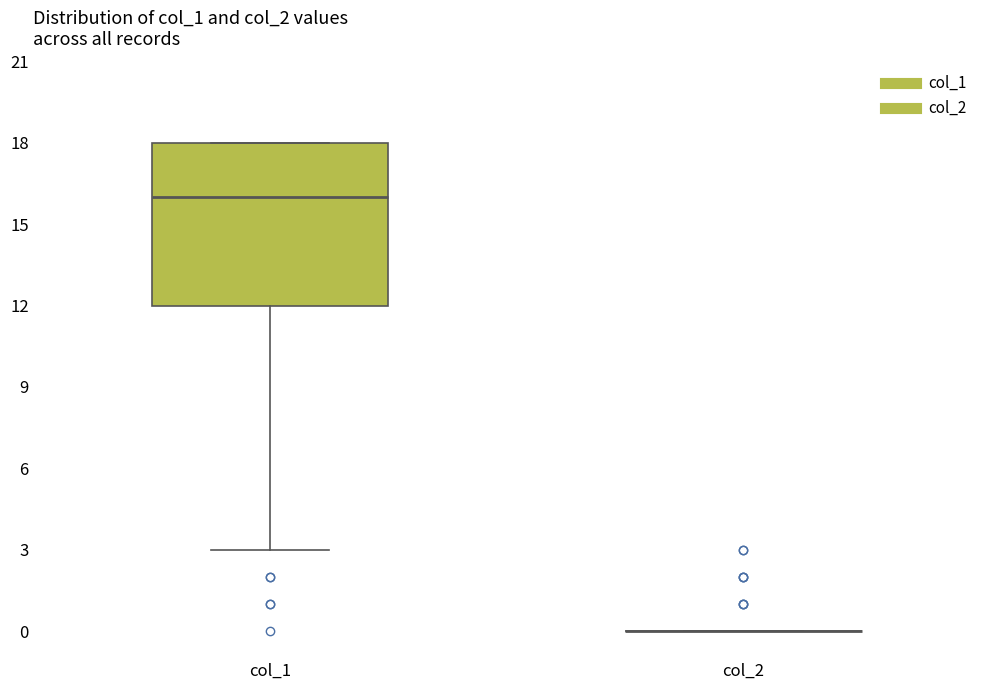

Reading left to right, transcribe this box plot: for each box, give where its median line is, the range the box spans, and where its two whiskers end, as read against the y-axis. The values are not printed on the chart, so give them approximately, as read against the axis.

col_1: median 16, box 12 to 18, whiskers 3 to 18
col_2: box collapsed to a line at 0, whiskers 0 to 0